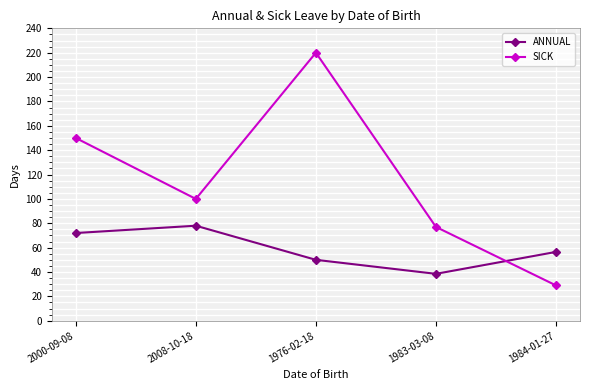

Which series changed the most between 2000-09-08 and 1976-02-18?

SICK